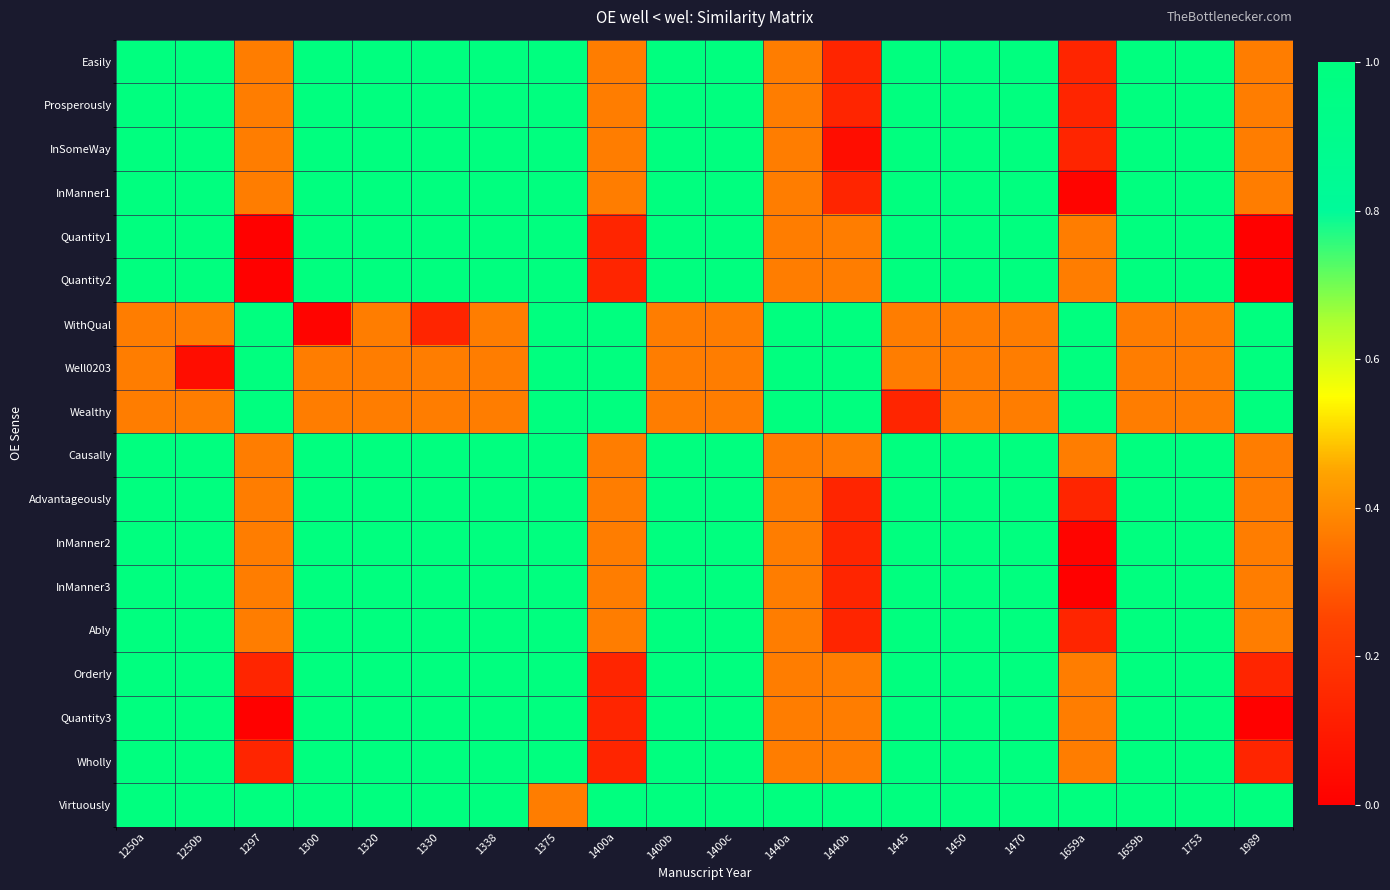

Which has a higher value, 1250a or 1297?

1250a